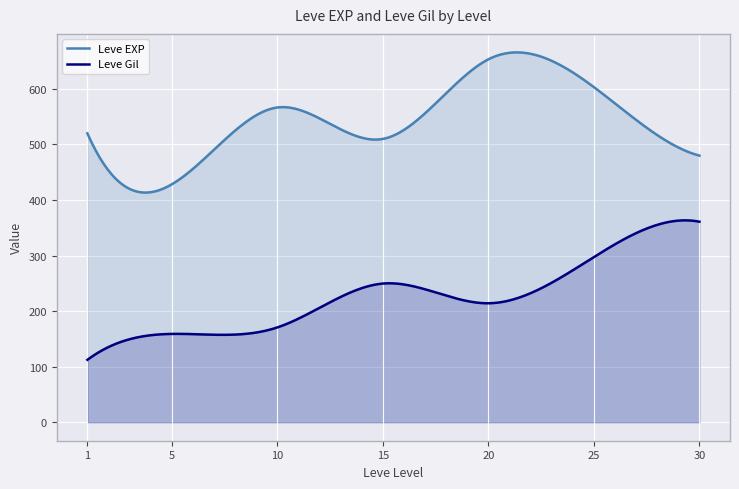

What is the smallest value displayed?

112.3